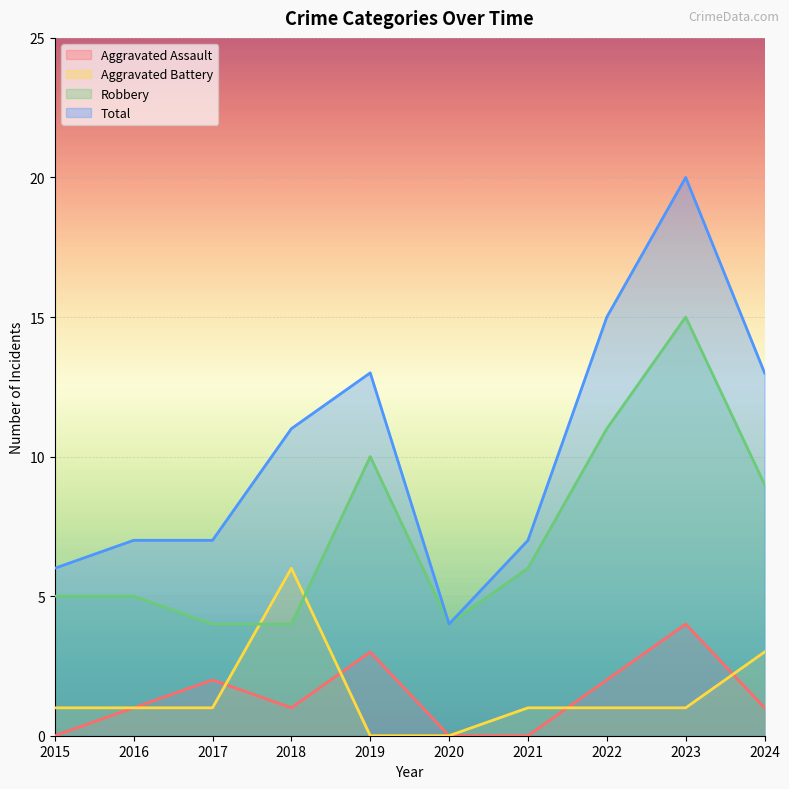

True or false: Total has a value of 3 at 2021.

False